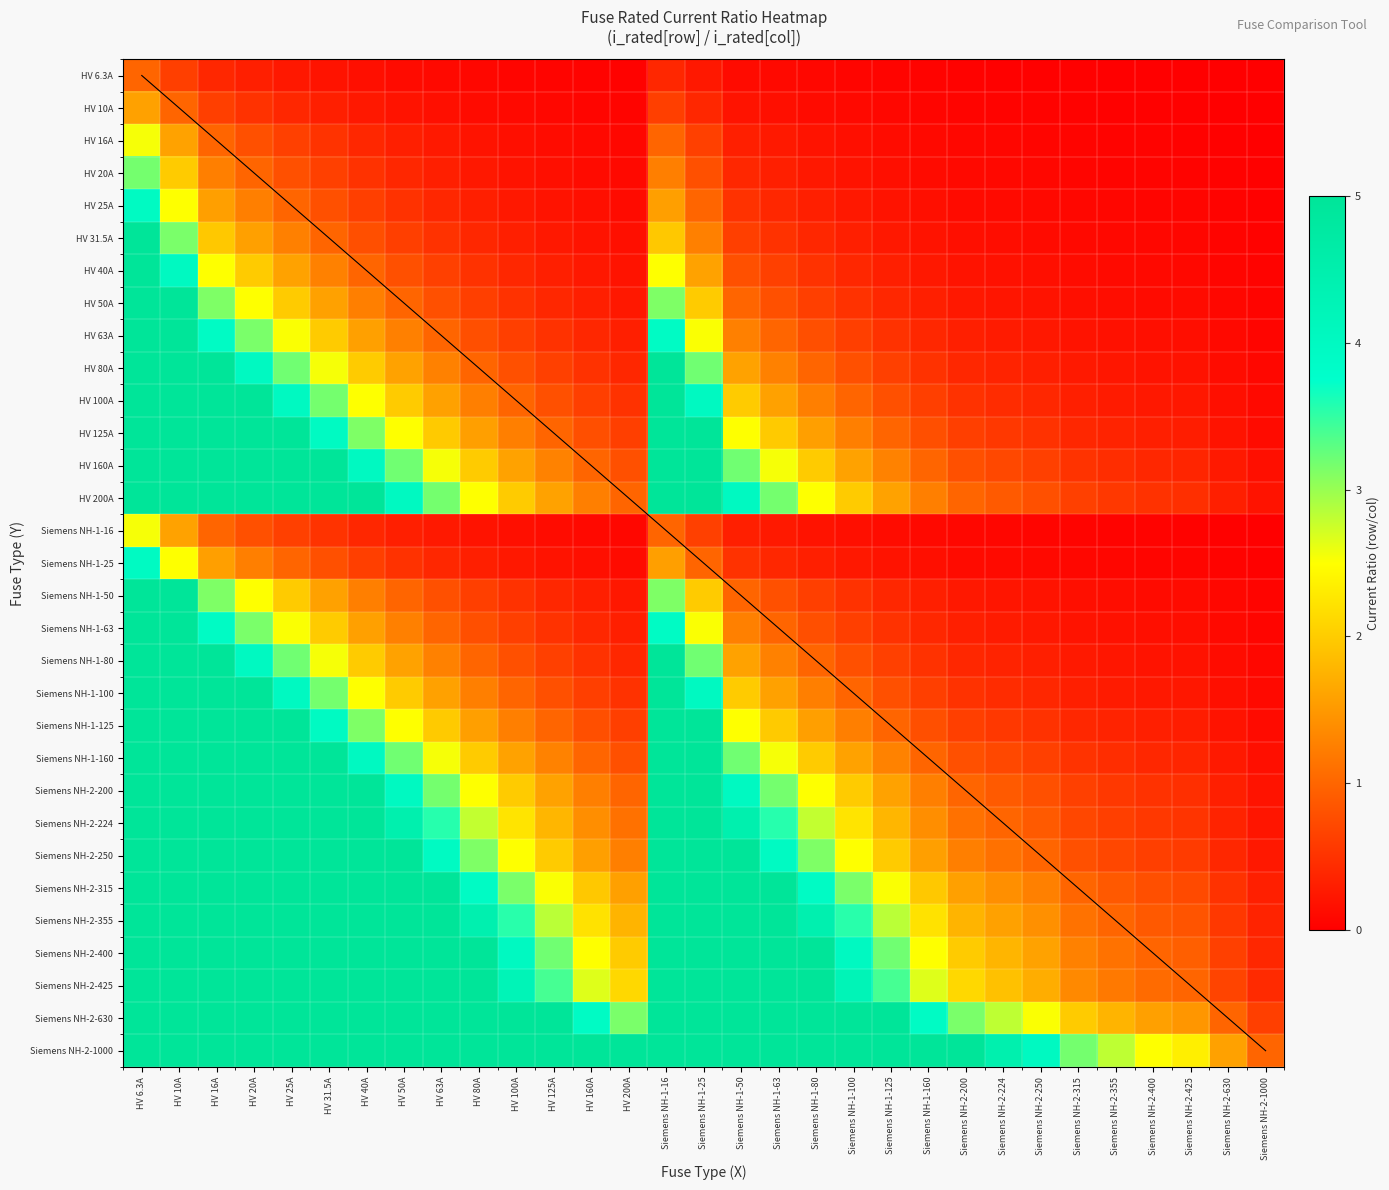

How many data points does each series have?

31